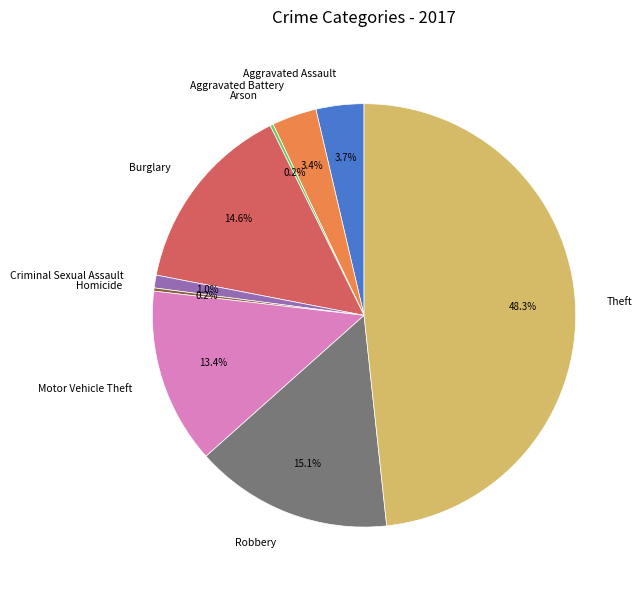

To the nearest percent, what is the average slice percentage?

11%